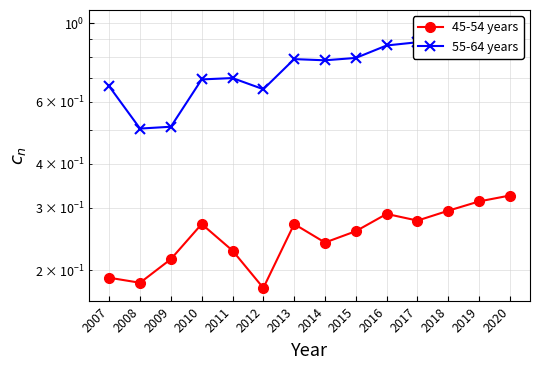

The 55-64 years series shows 0.3 at 2015. True or false?

False